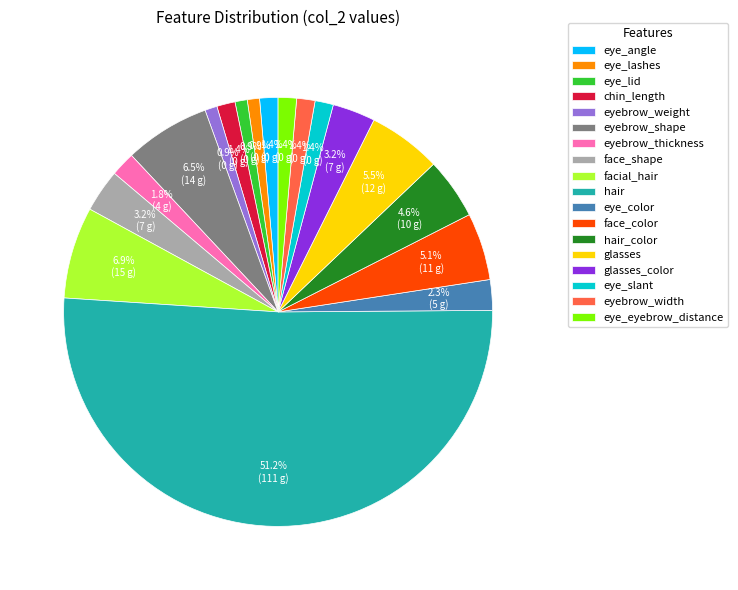

Which has a higher value, hair_color or eye_lid?

hair_color